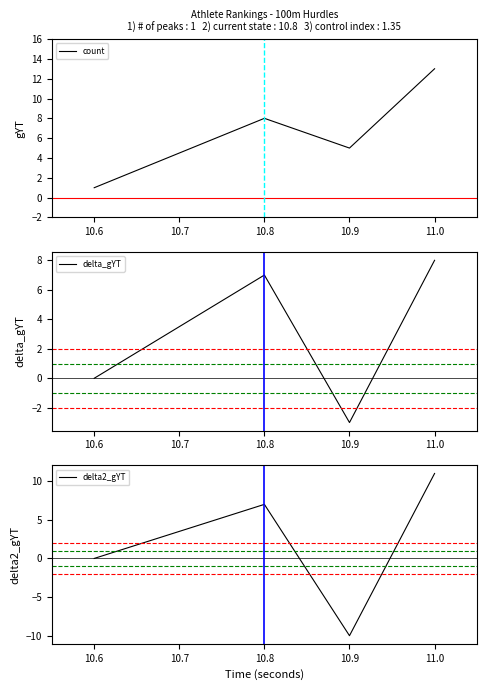

True or false: delta_gYT and delta2_gYT intersect in this chart.

True